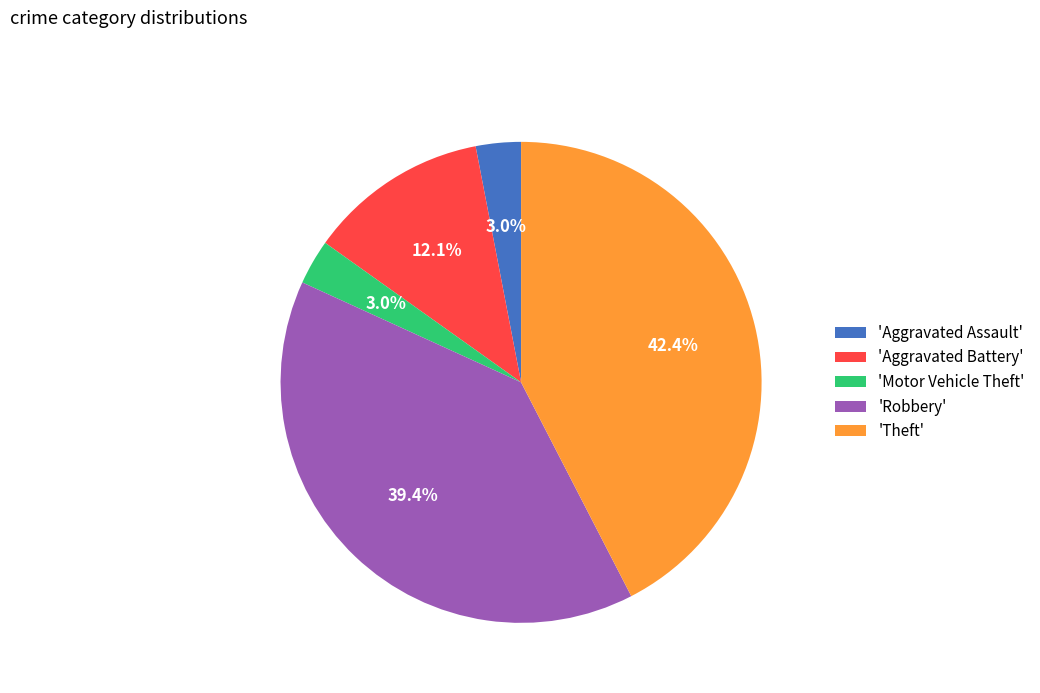

Do 'Motor Vehicle Theft' and 'Theft' together represent more than half of the pie?

No